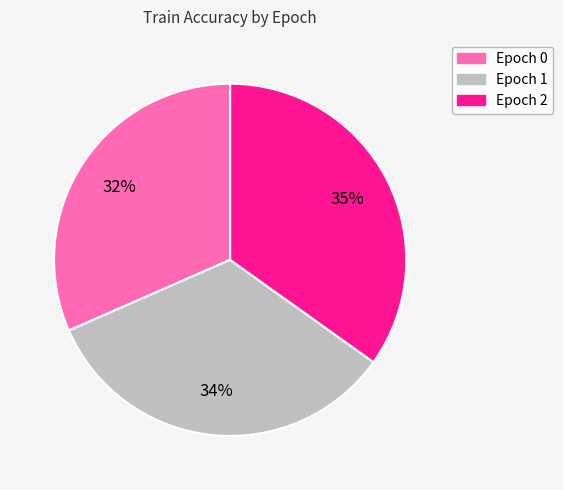

Which has a higher value, Epoch 1 or Epoch 0?

Epoch 1